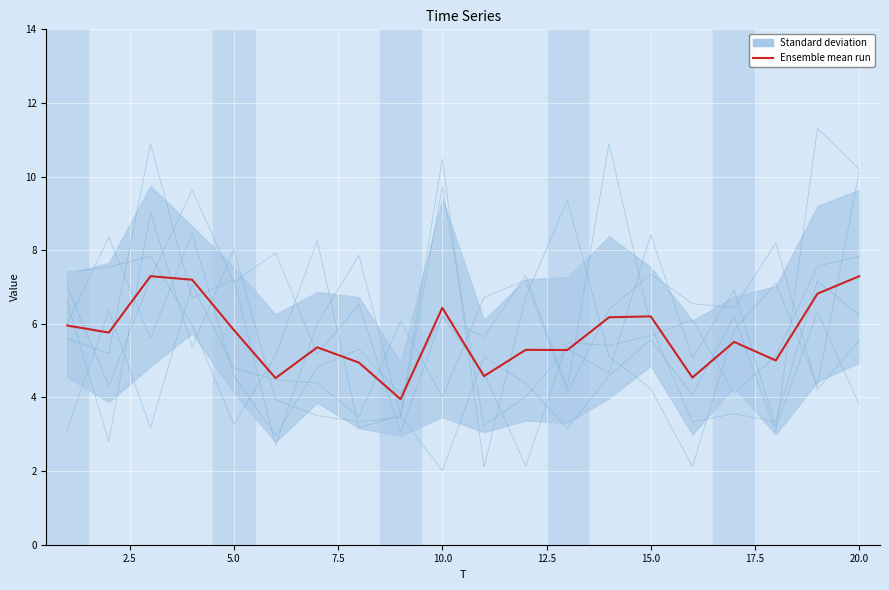

What is the value of the 9th point from the left?

4.0